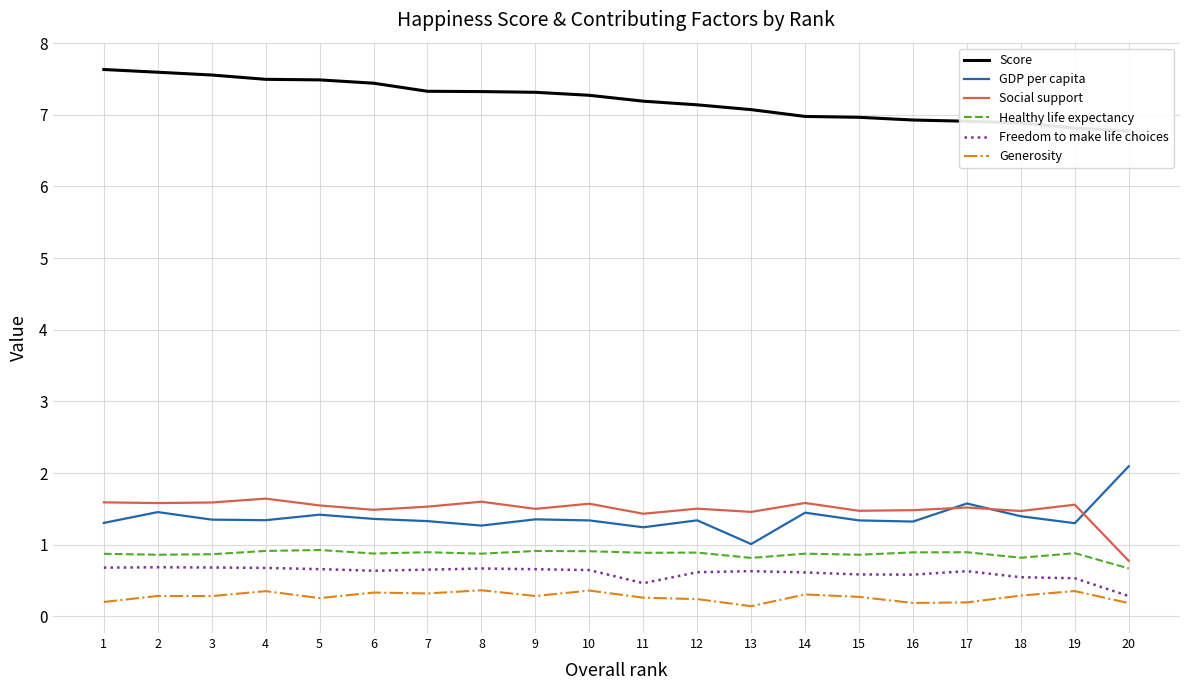

What is the maximum value for Freedom to make life choices?

0.7